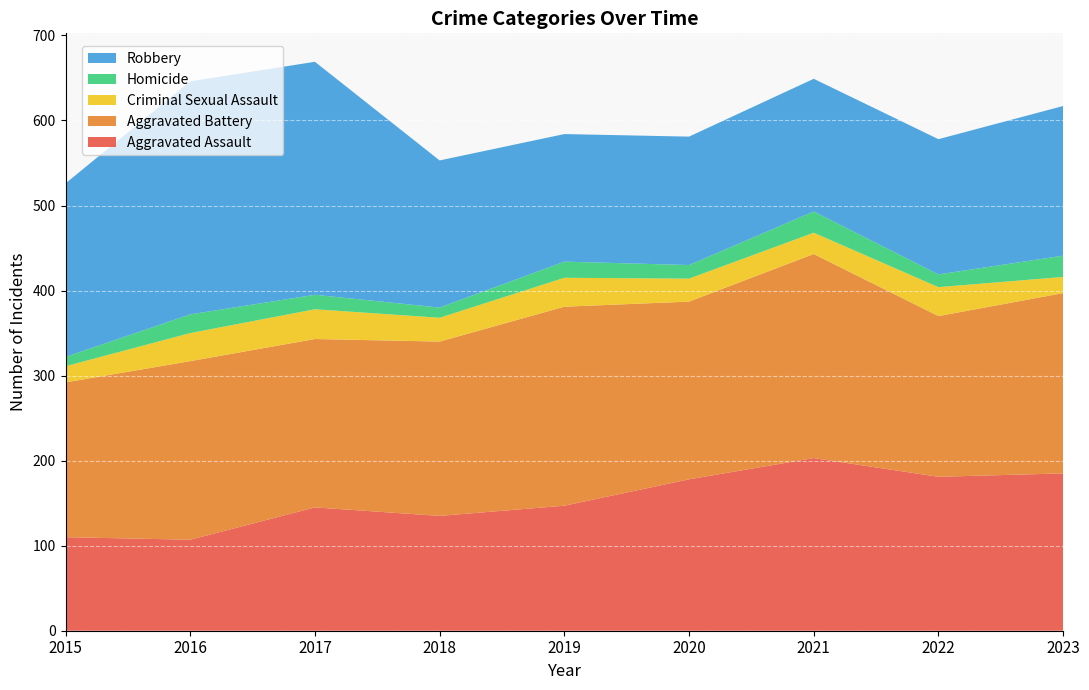

Reading right to left, what are all the values shown in this chart?

Aggravated Assault: 185	181	203	178	147	135	145	107	110
Aggravated Battery: 212	189	240	209	234	205	198	210	182
Criminal Sexual Assault: 19	34	25	27	34	28	35	33	19
Homicide: 25	15	25	16	19	12	17	22	11
Robbery: 176	159	156	151	150	173	274	274	204